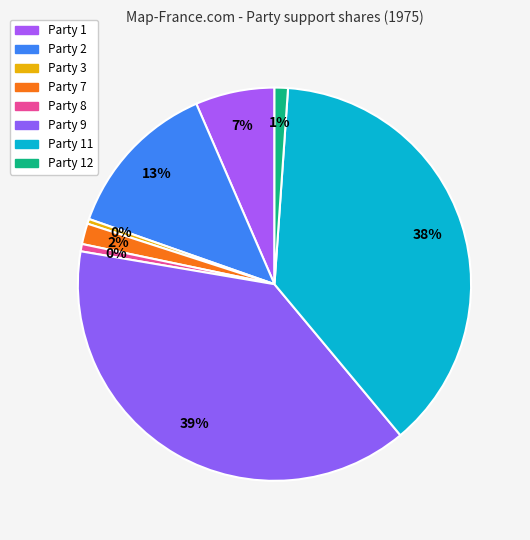

The Party 12 slice represents 16% of the pie. True or false?

False